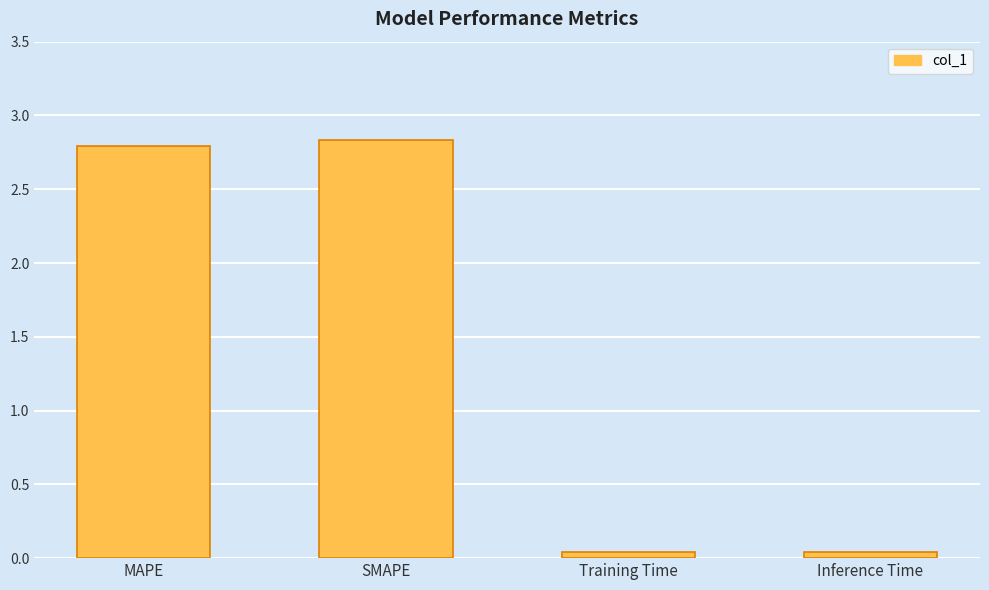

How many data points are less than 2?

2